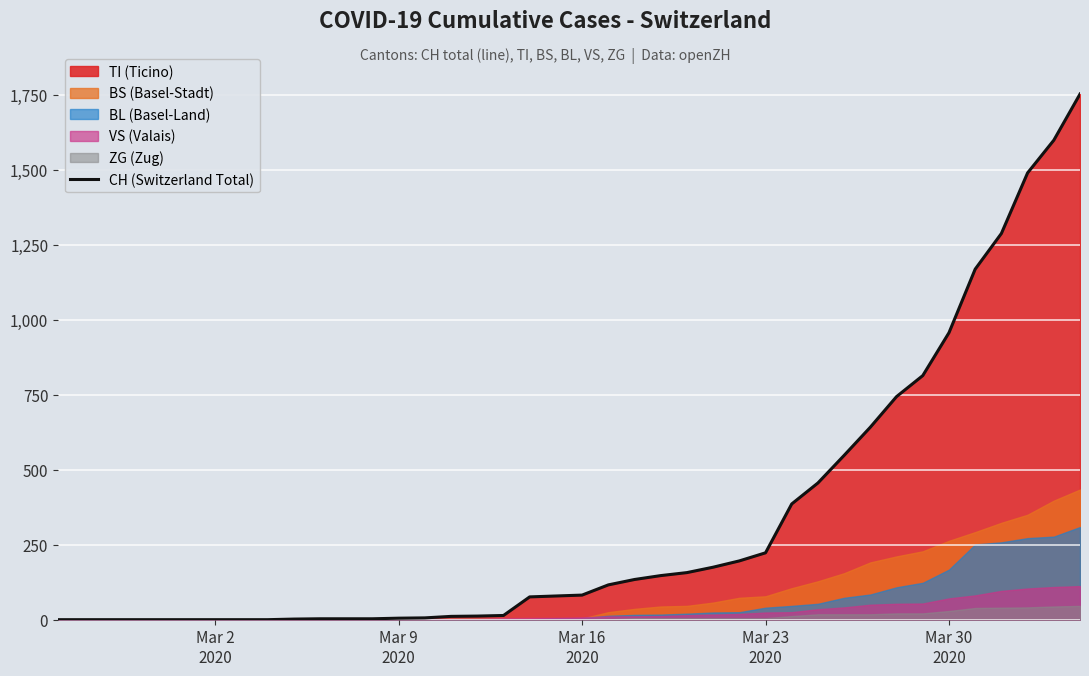

Reading right to left, what are all the values shown in this chart?

1753	1599	1490	1288	1169	957	814	744	642	548	456	386	223	196	175	157	147	134	116	82	79	76	14	12	11	6	5	3	3	3	2	0	0	0	0	0	0	0	0	0